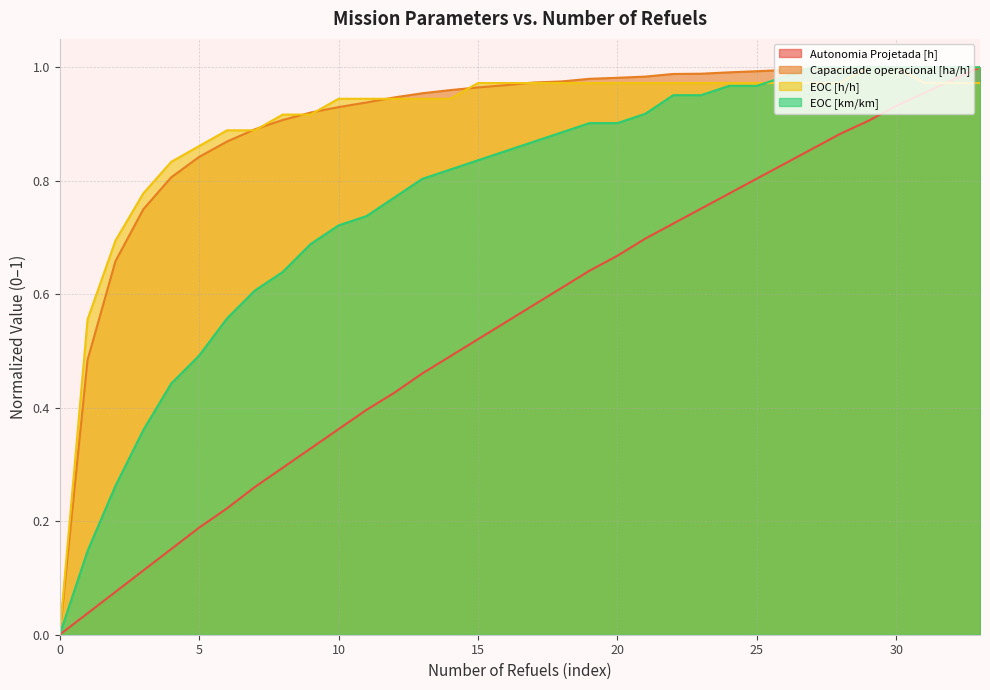

Which series has the widest spread of values?

Autonomia Projetada [h]